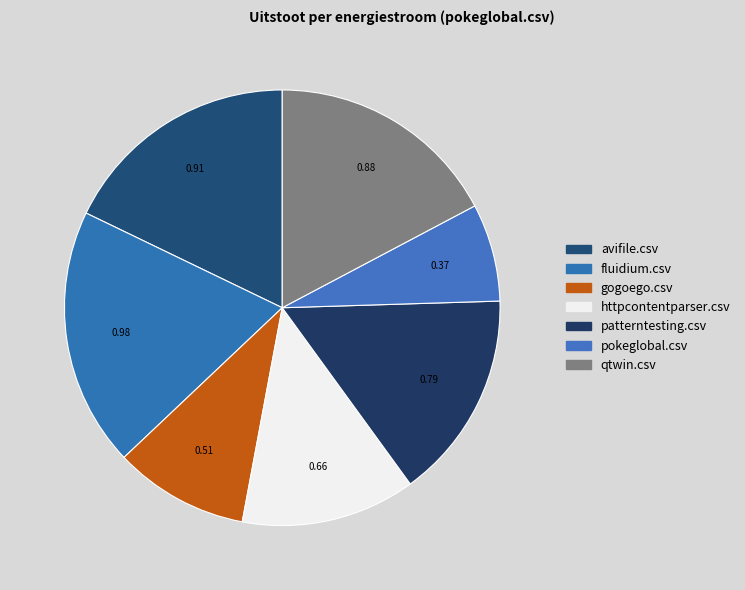

Which category has the biggest portion of the pie?

fluidium.csv